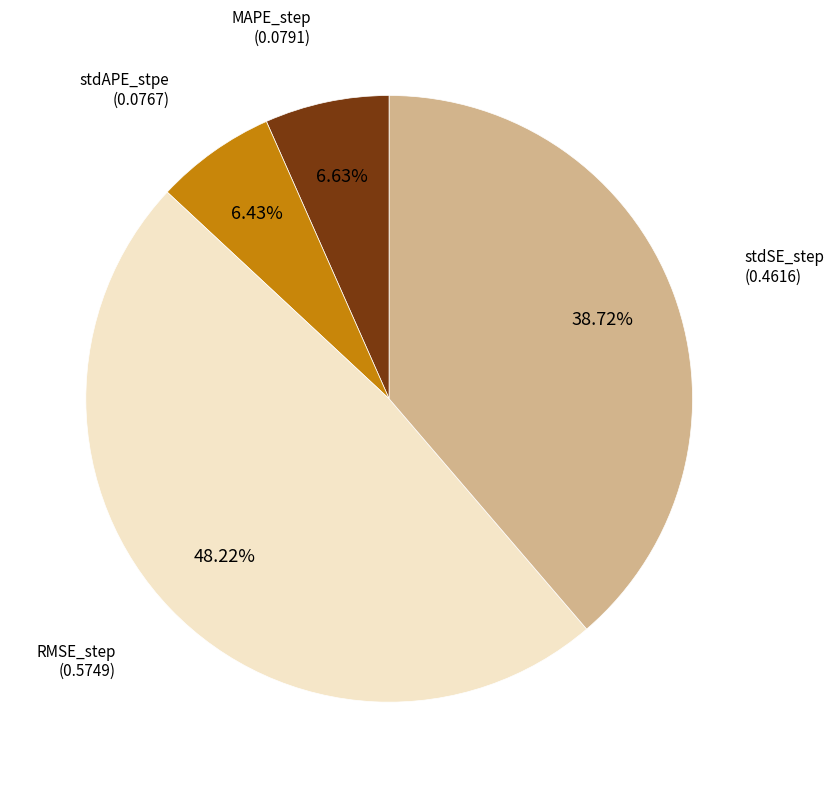

Does any single category account for the majority?

No